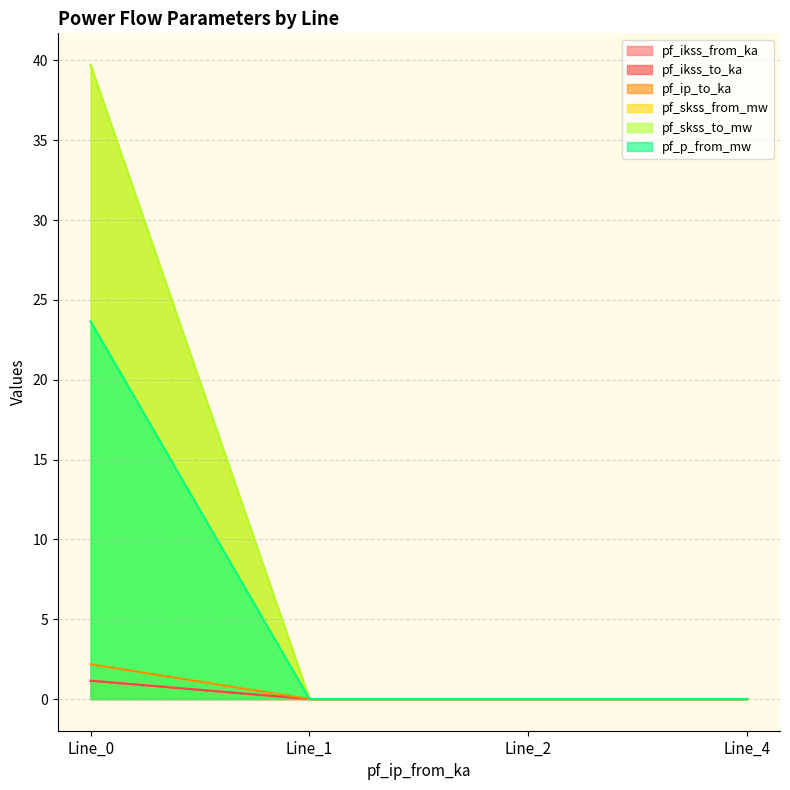

True or false: pf_skss_from_mw and pf_ikss_to_ka cross at least once.

False